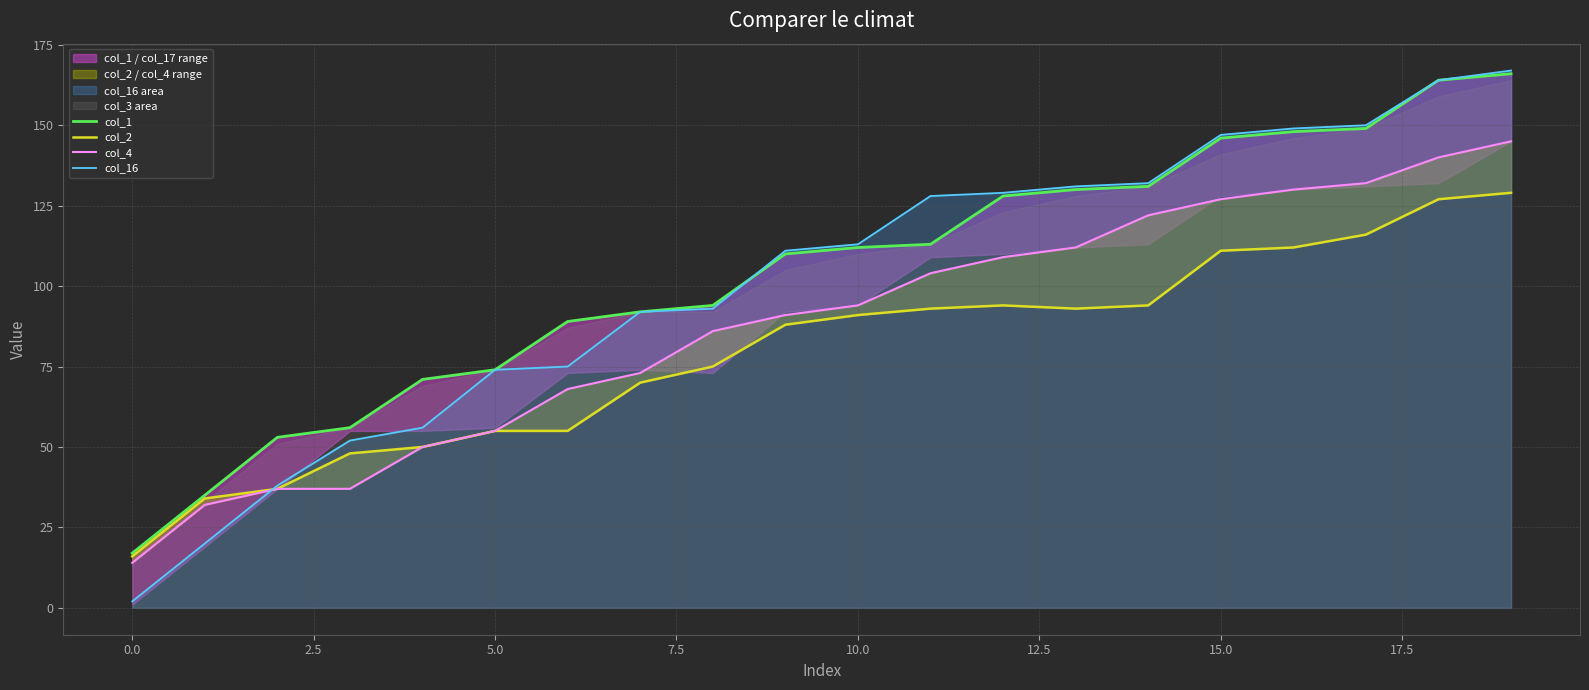

How many lines are shown in the chart?

4